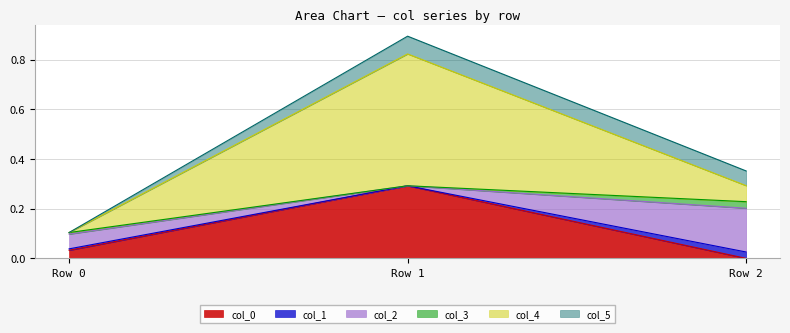

What is the maximum value for col_0?

0.3